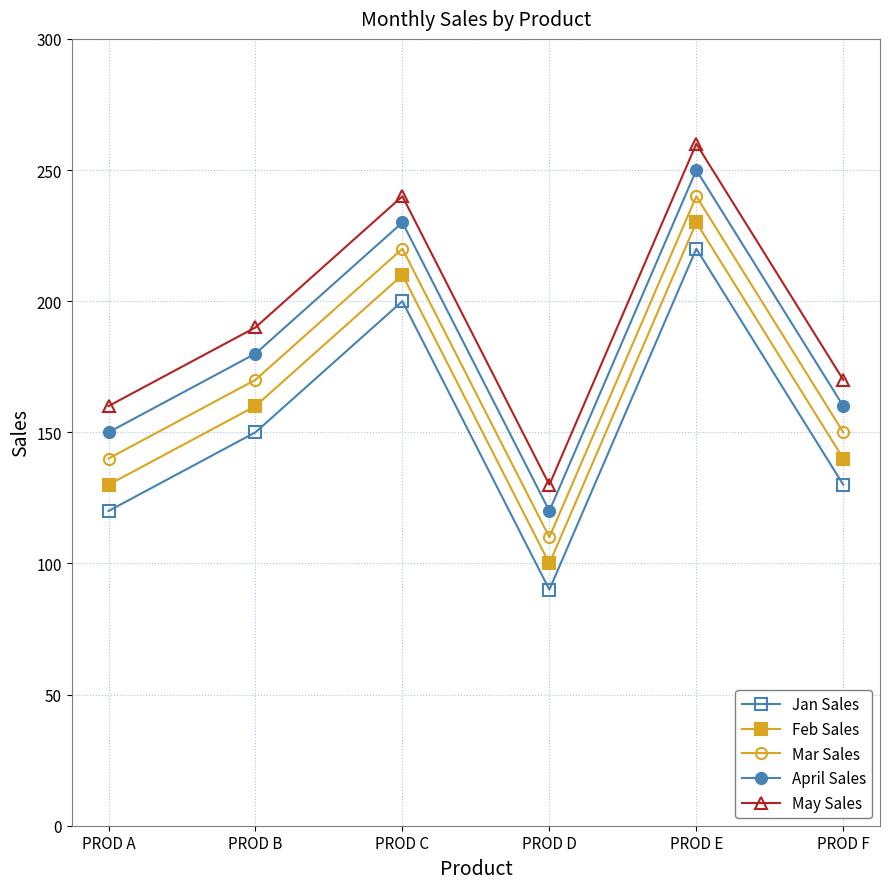

What is the sum of all May Sales values?

1150